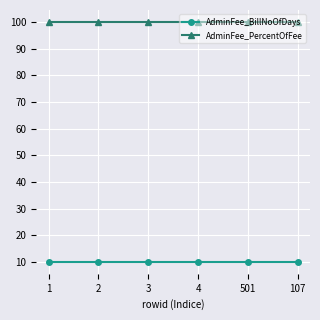

True or false: AdminFee_BillNoOfDays and AdminFee_PercentOfFee cross at least once.

False